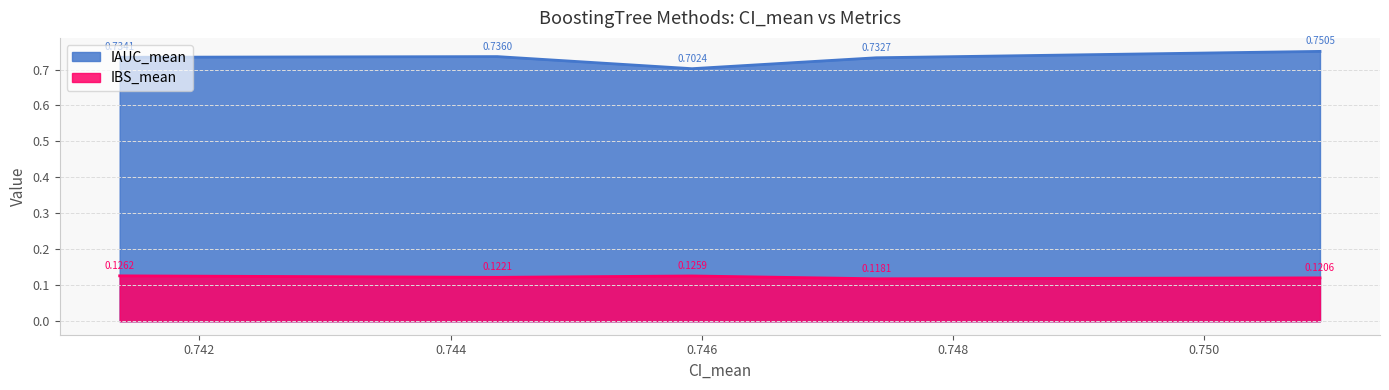

Rank the series by their maximum value, from highest to lowest.

IAUC_mean, IBS_mean